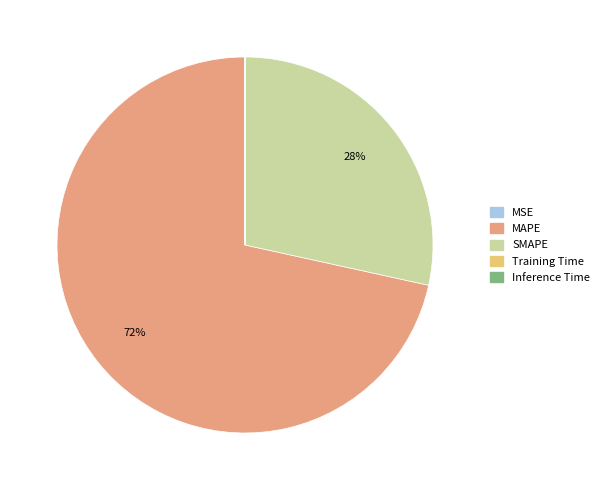

To the nearest percent, what is the average slice percentage?

20%